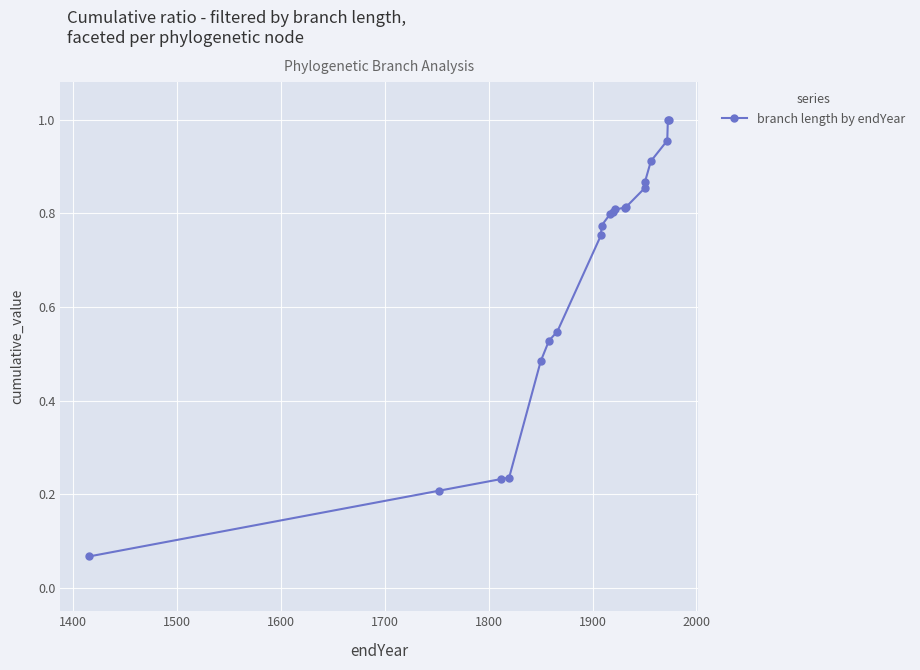

What is the average value?

0.7